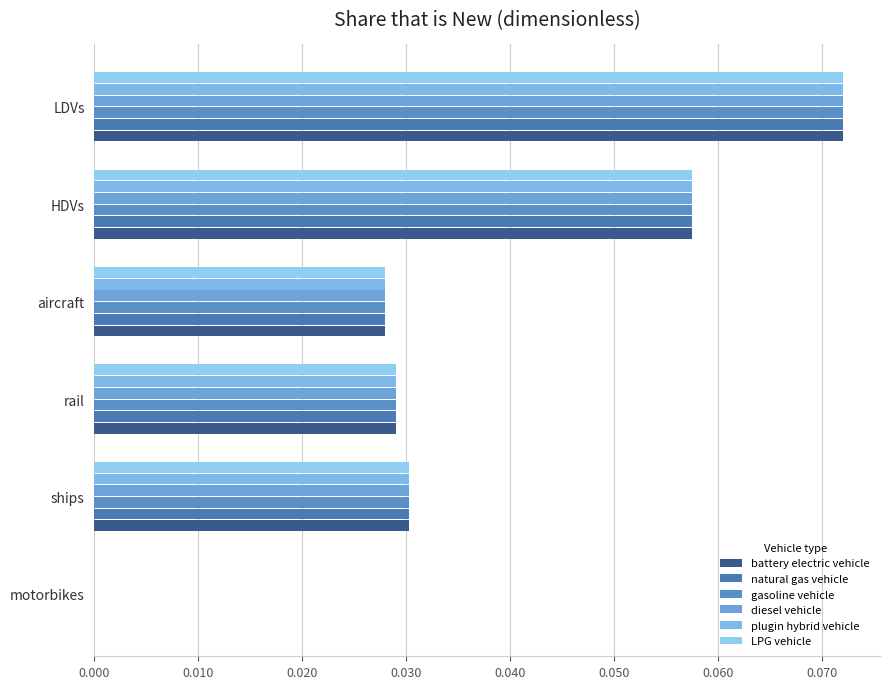

How many values in the LPG vehicle series exceed 0?

5